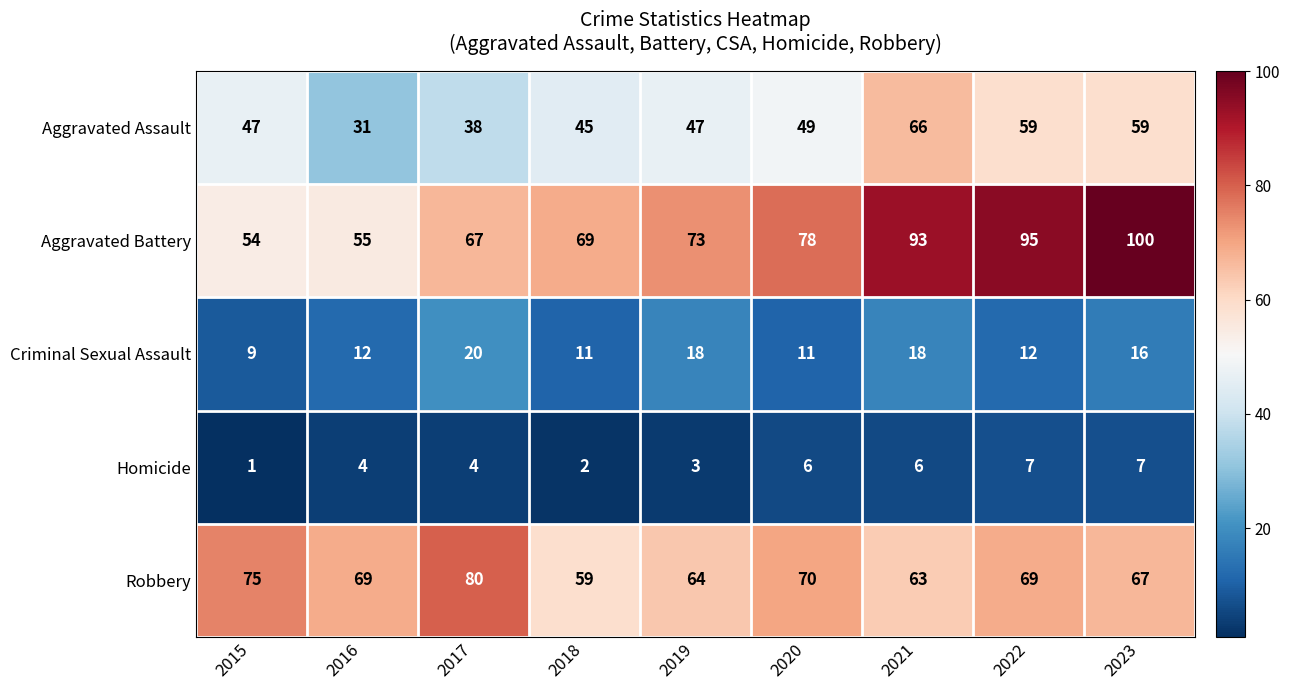

Which series has the largest total across all categories?

Aggravated Battery